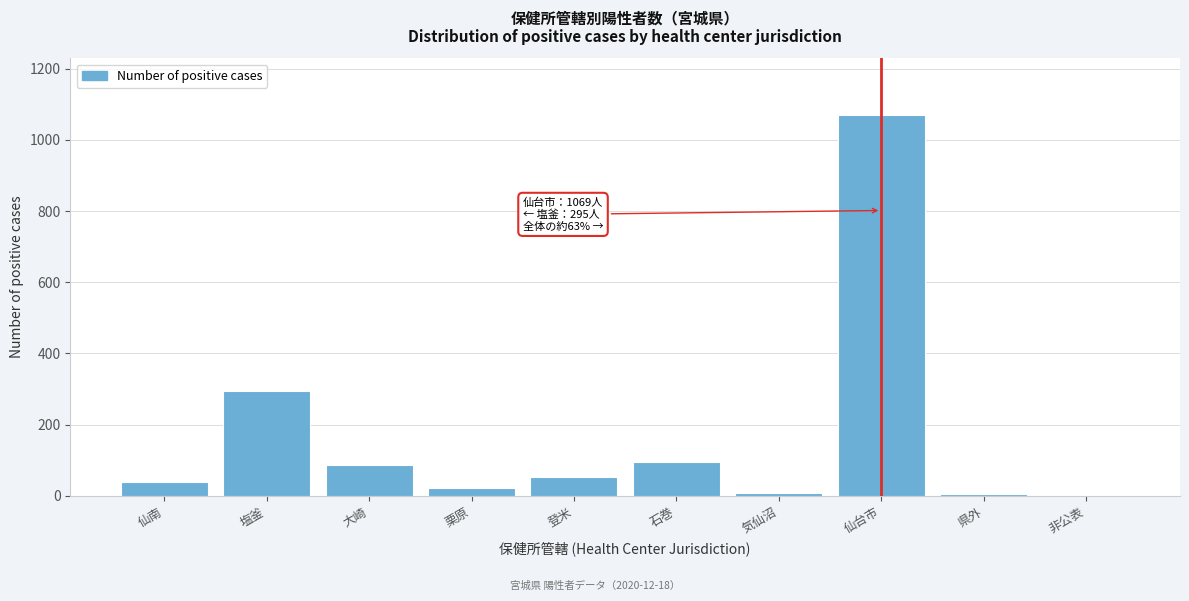

Which category has the highest value across all series?

仙台市